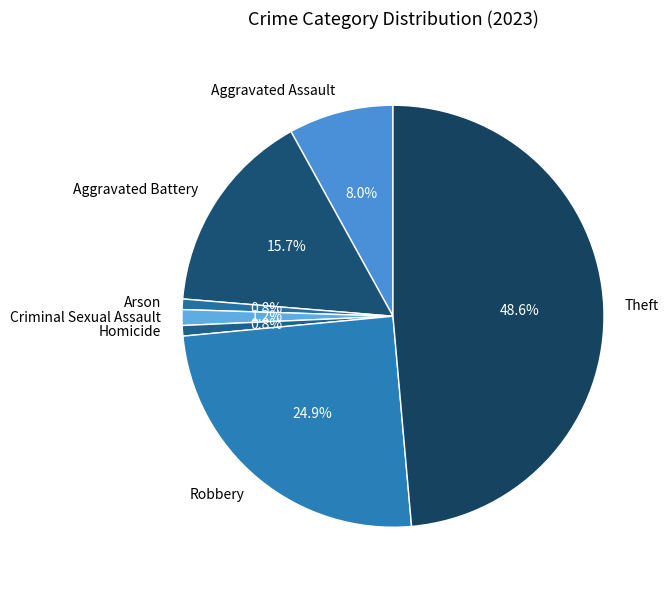

Combined, do Aggravated Assault and Arson account for over 50%?

No